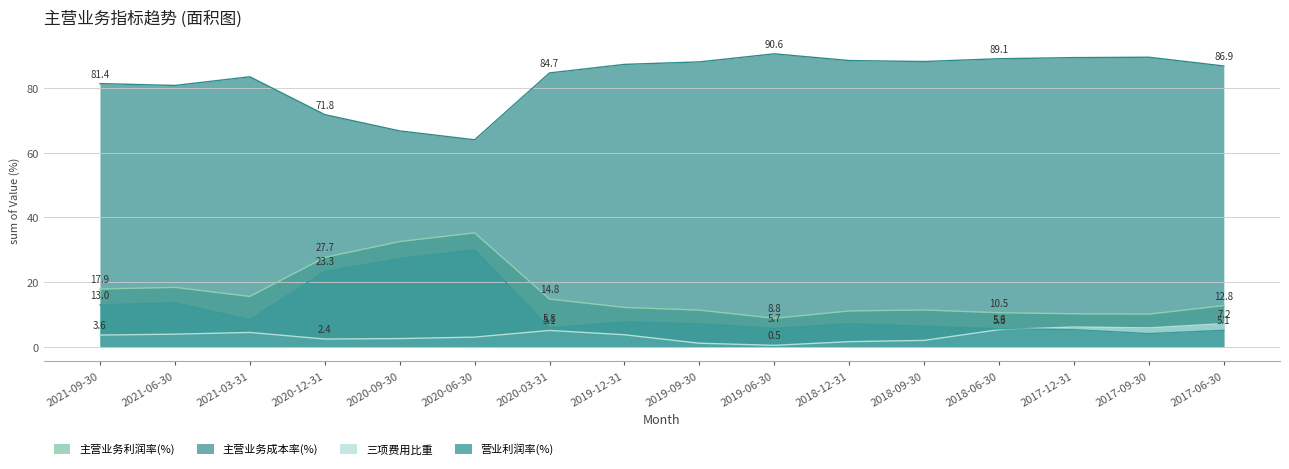

Reading left to right, extract all data points from this chart.

主营业务利润率(%): 2021-09-30=17.9	2021-06-30=18.4	2021-03-31=15.6	2020-12-31=27.7	2020-09-30=32.6	2020-06-30=35.3	2020-03-31=14.8	2019-12-31=12.2	2019-09-30=11.4	2019-06-30=8.8	2018-12-31=11.1	2018-09-30=11.4	2018-06-30=10.5	2017-12-31=10.2	2017-09-30=10.1	2017-06-30=12.8
主营业务成本率(%): 2021-09-30=81.4	2021-06-30=80.8	2021-03-31=83.5	2020-12-31=71.8	2020-09-30=66.8	2020-06-30=64.0	2020-03-31=84.7	2019-12-31=87.4	2019-09-30=88.1	2019-06-30=90.6	2018-12-31=88.5	2018-09-30=88.2	2018-06-30=89.1	2017-12-31=89.5	2017-09-30=89.6	2017-06-30=86.9
三项费用比重: 2021-09-30=3.6	2021-06-30=3.9	2021-03-31=4.4	2020-12-31=2.4	2020-09-30=2.5	2020-06-30=3.0	2020-03-31=5.1	2019-12-31=3.7	2019-09-30=1.1	2019-06-30=0.5	2018-12-31=1.6	2018-09-30=2.0	2018-06-30=5.3	2017-12-31=6.1	2017-09-30=5.9	2017-06-30=7.2
营业利润率(%): 2021-09-30=13.0	2021-06-30=13.6	2021-03-31=8.4	2020-12-31=23.3	2020-09-30=27.3	2020-06-30=30.0	2020-03-31=5.8	2019-12-31=7.7	2019-09-30=7.1	2019-06-30=5.7	2018-12-31=7.1	2018-09-30=6.3	2018-06-30=5.6	2017-12-31=5.3	2017-09-30=4.1	2017-06-30=5.1